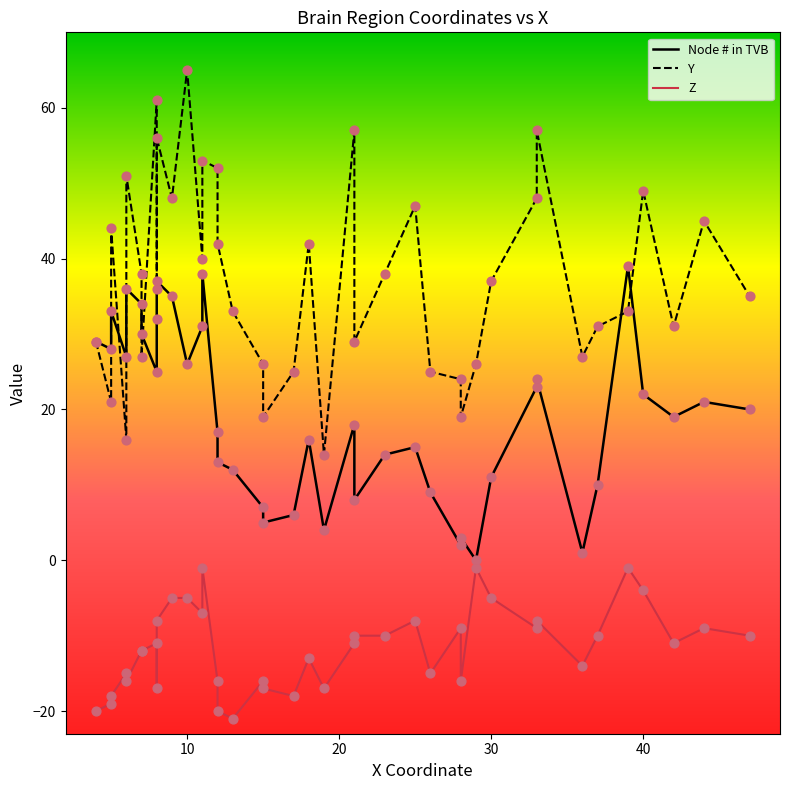

What are all the series names shown in the legend?

Node # in TVB, Y, Z